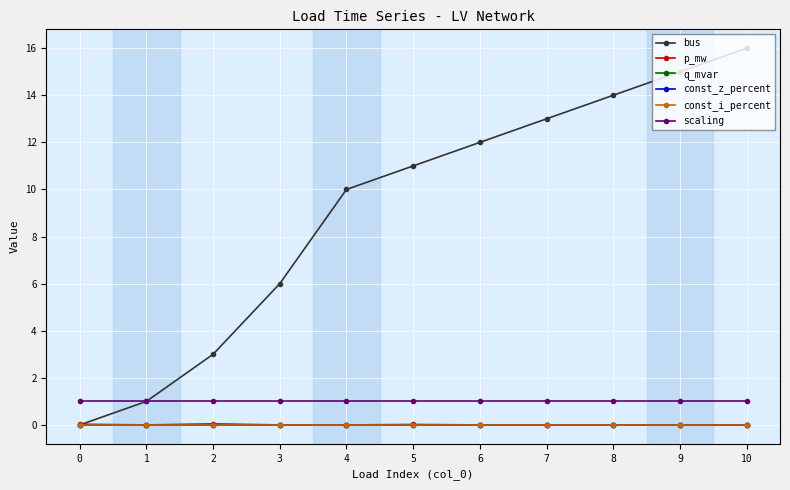

Is this an area chart (filled region under the line)?

No